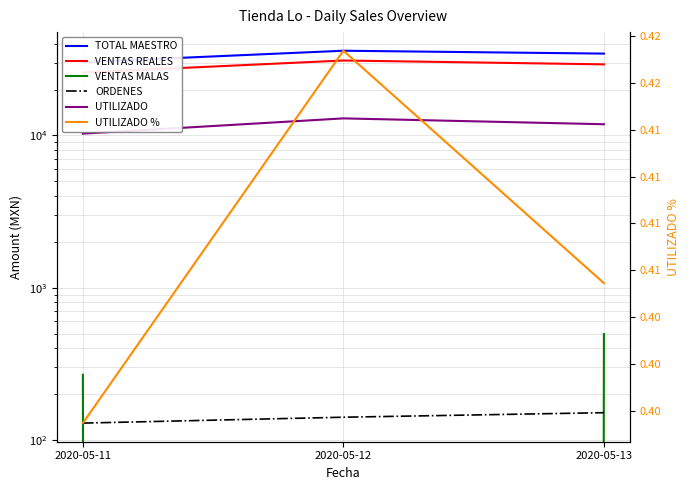

Which series has the largest total across all categories?

TOTAL MAESTRO